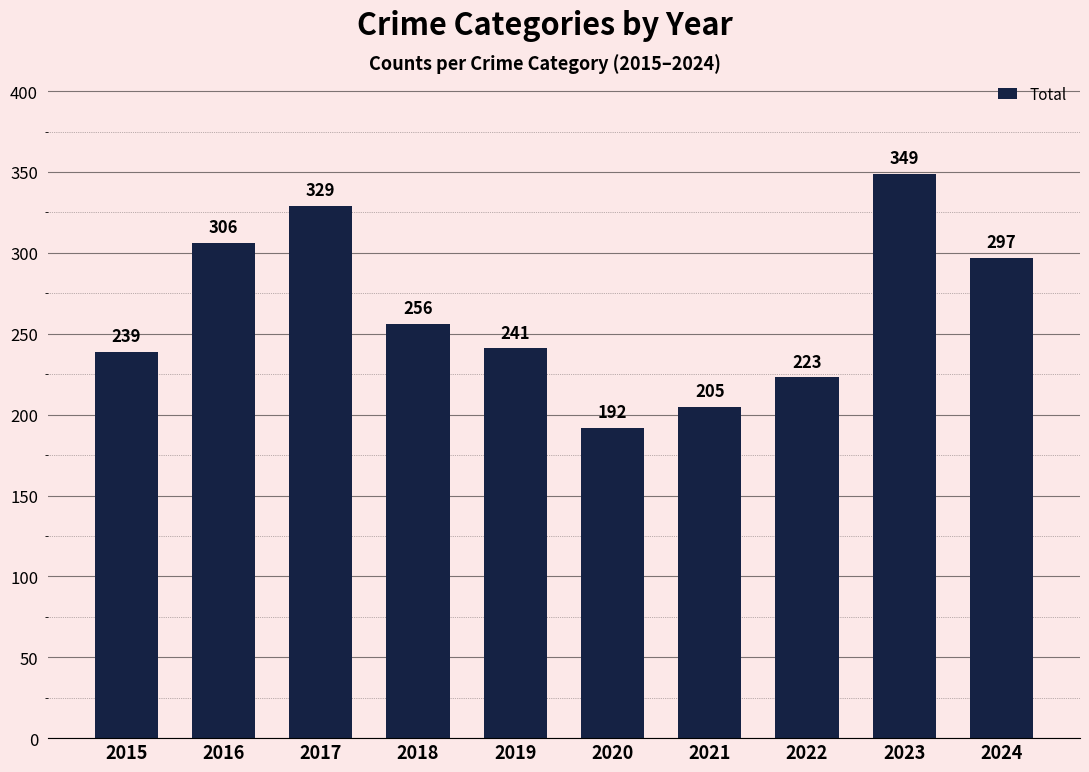

The value at 2022 is 223. True or false?

True